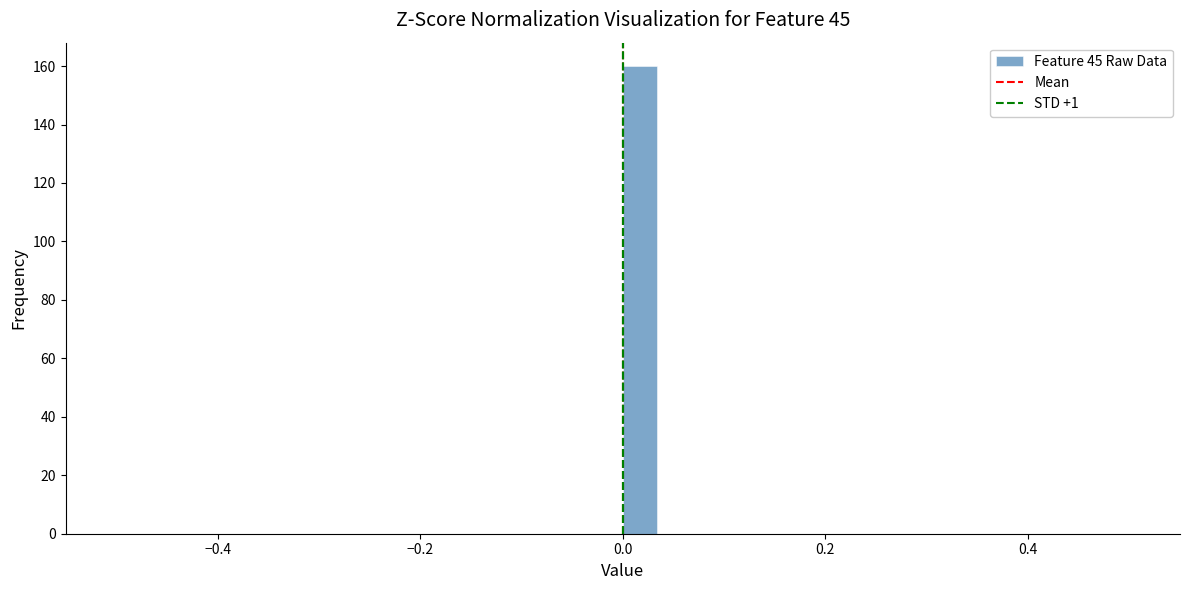

Read against the x-axis, roughly where is the centre of the tallest bar?

0.02